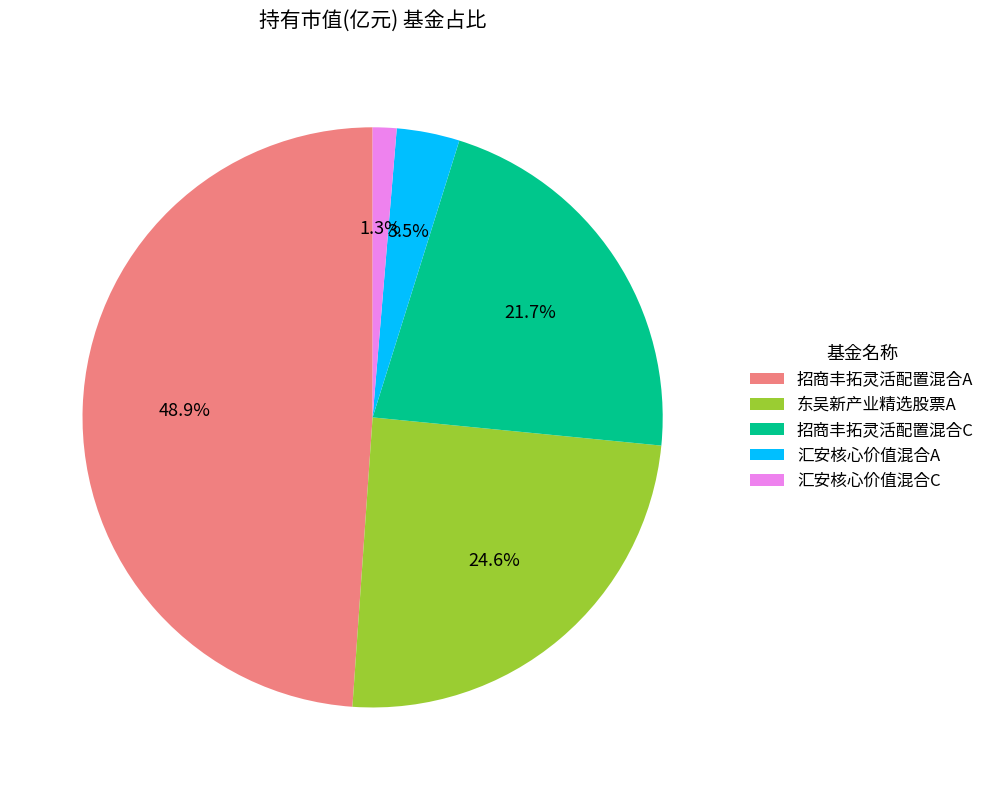

To the nearest percent, what is the difference between the 汇安核心价值混合C and 汇安核心价值混合A slice percentages?

2%